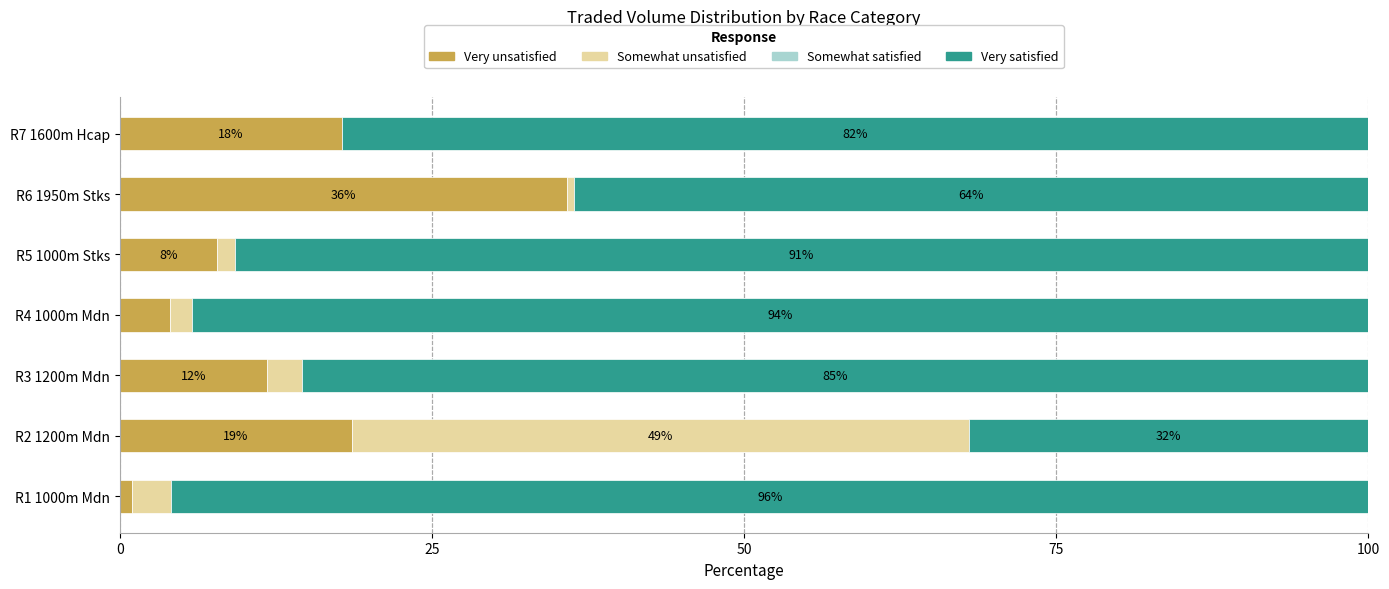

Which series has the largest total across all categories?

Very satisfied